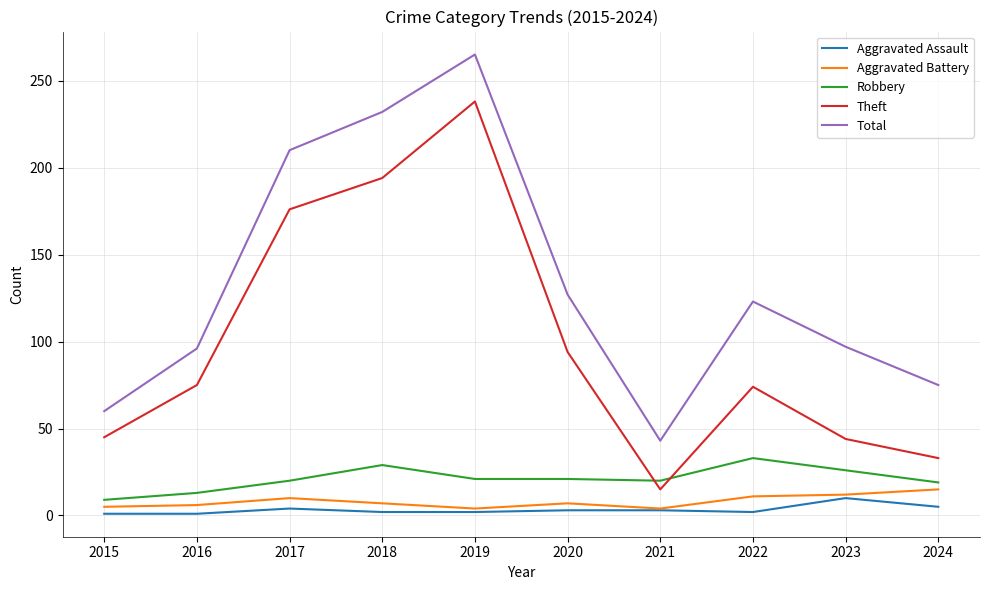

Is the value of Robbery at 2021 greater than the value of Aggravated Assault at 2020?

Yes